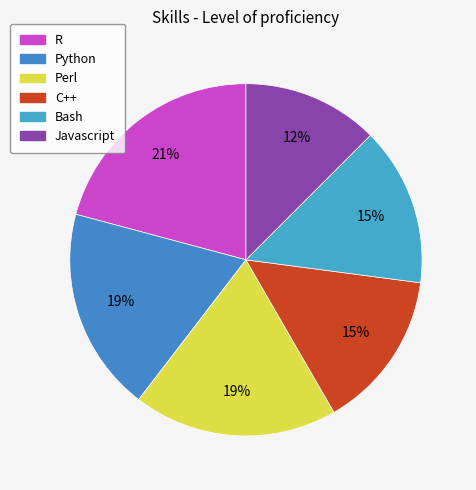

To the nearest percent, what portion does Perl represent?

19%